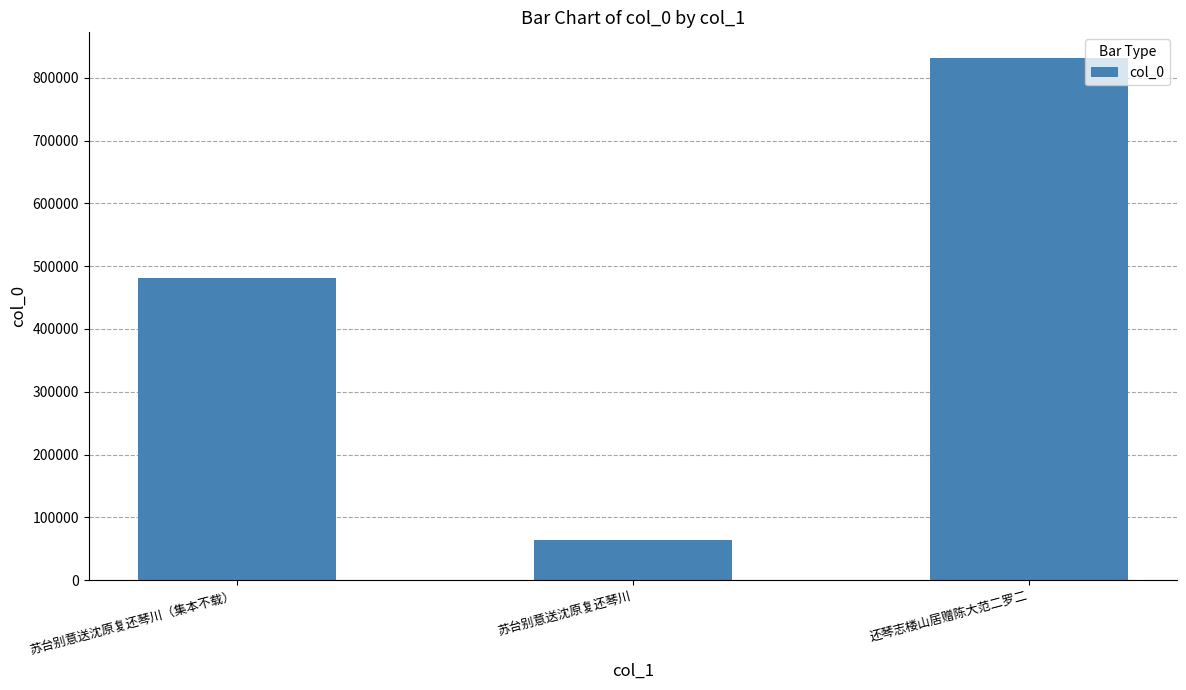

Reading left to right, what are all the values shown in this chart?

苏台别意送沈原复还琴川（集本不载）=481023	苏台别意送沈原复还琴川=63471	还琴志楼山居赠陈大范二罗二=830686